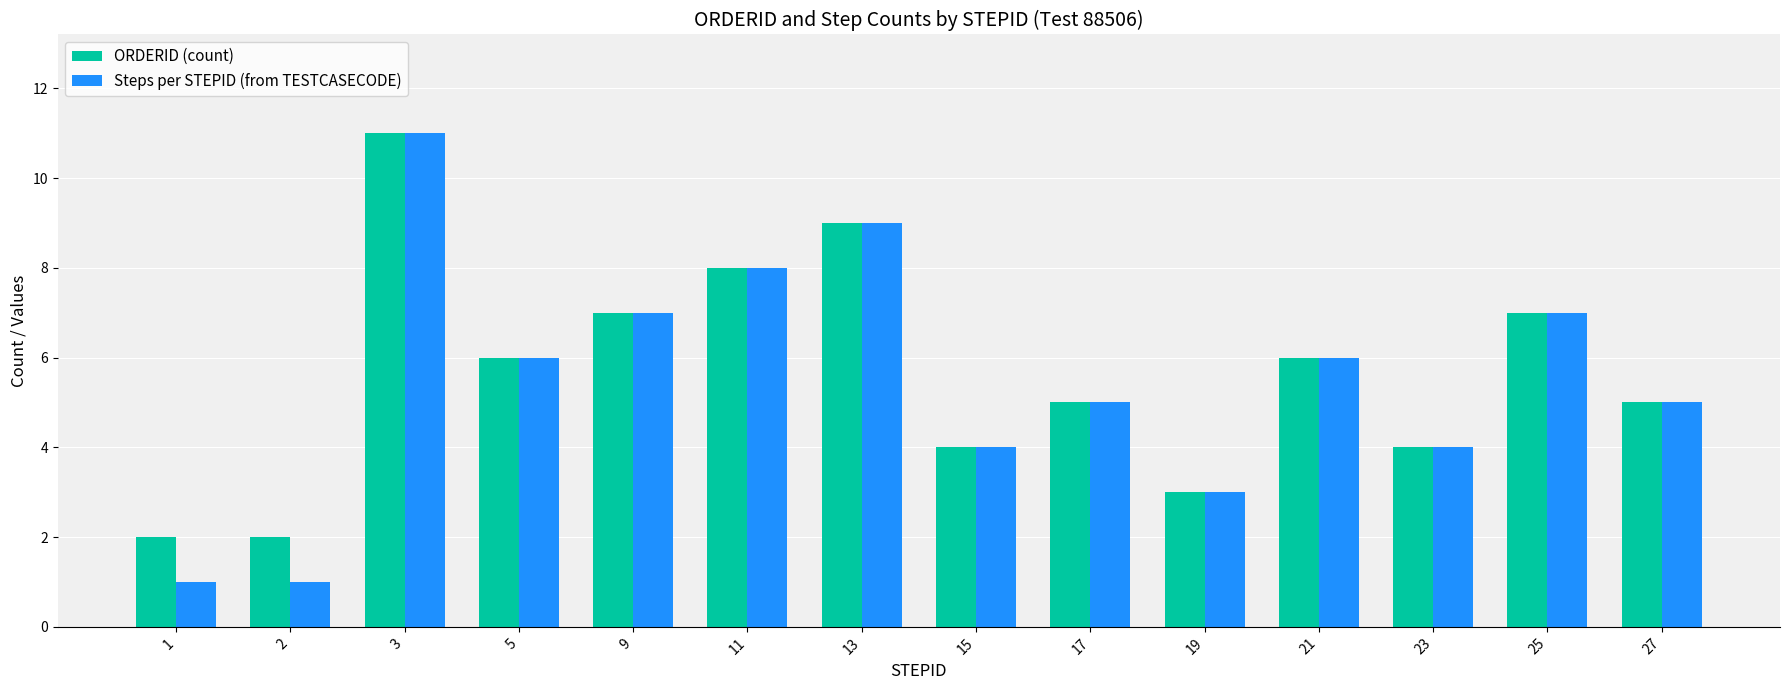

What are all the series names shown in the legend?

ORDERID (count), Steps per STEPID (from TESTCASECODE)